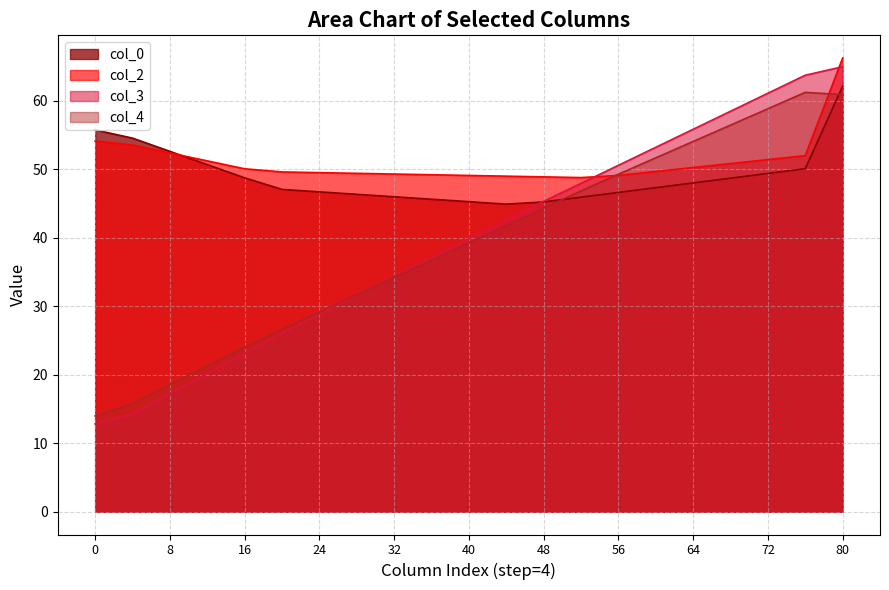

List the series in order of their peak value, highest first.

col_2, col_3, col_0, col_4